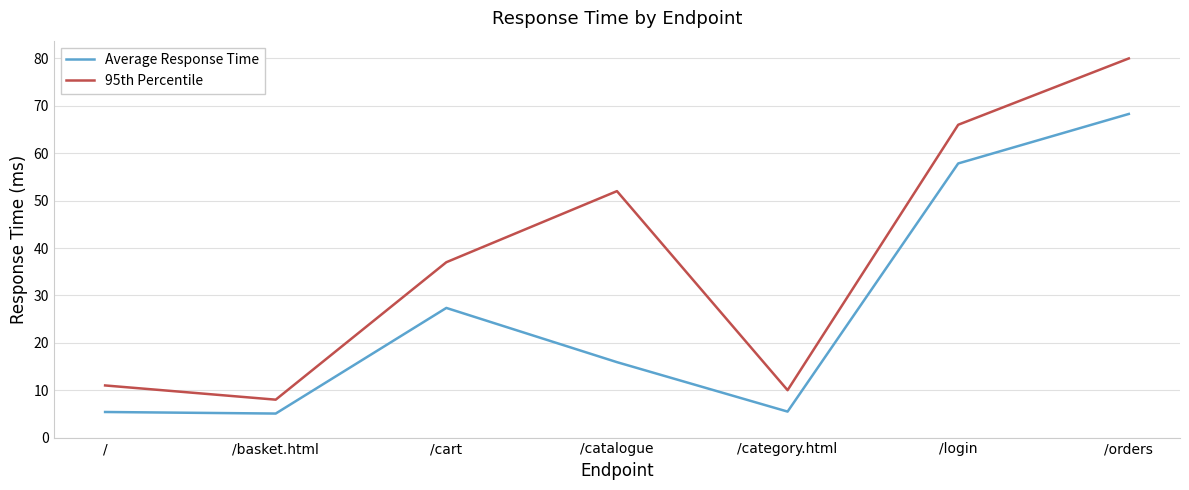

Which category has the lowest value in the 95th Percentile series?

/basket.html